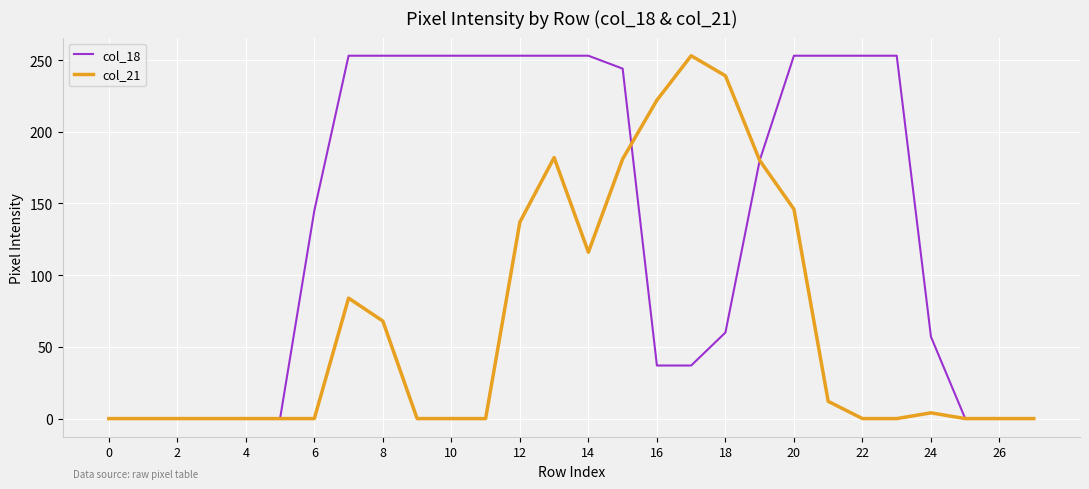

Rank the series by their average value, from lowest to highest.

col_21, col_18